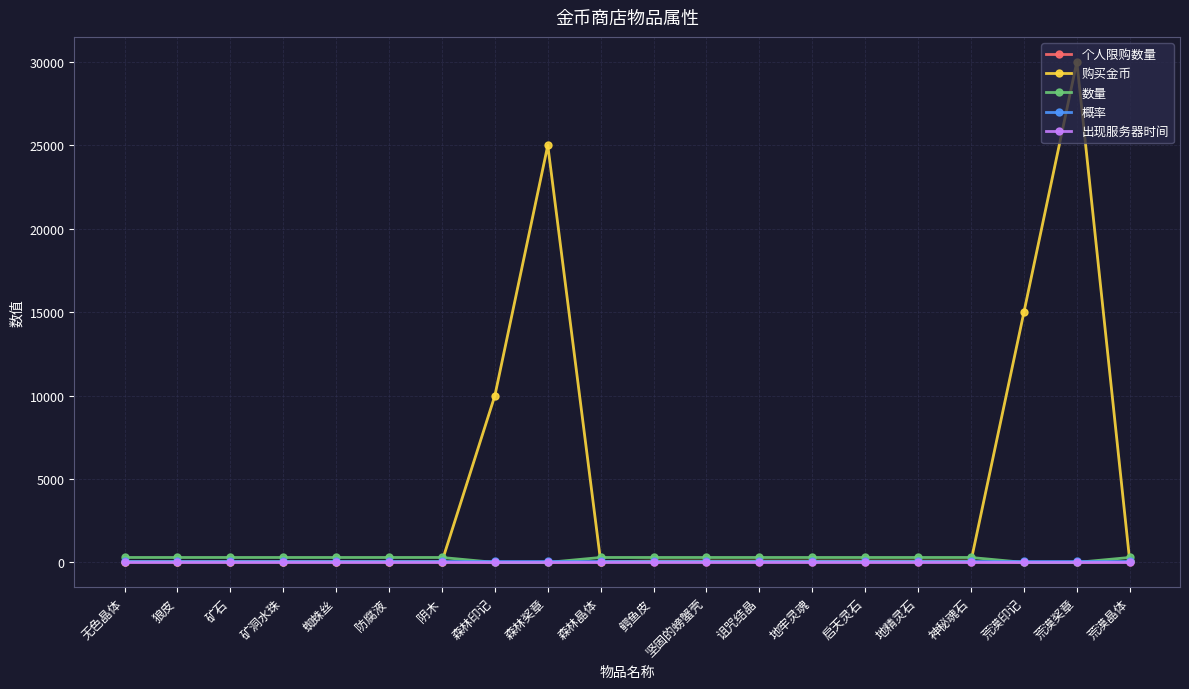

Is it true that 购买金币 equals 30000 at 荒漠奖章?

True